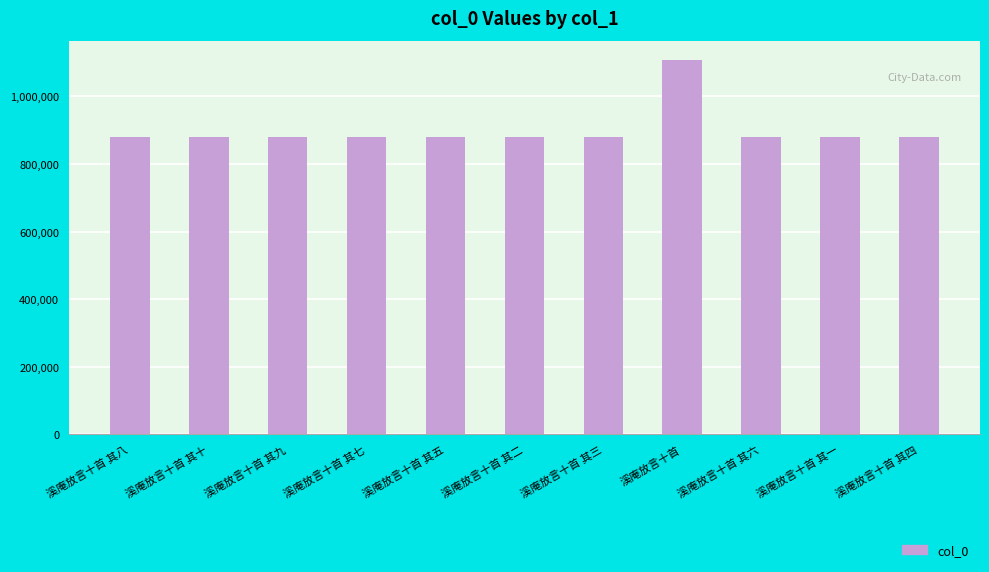

Which has a higher value, 溪庵放言十首 or 溪庵放言十首 其一?

溪庵放言十首